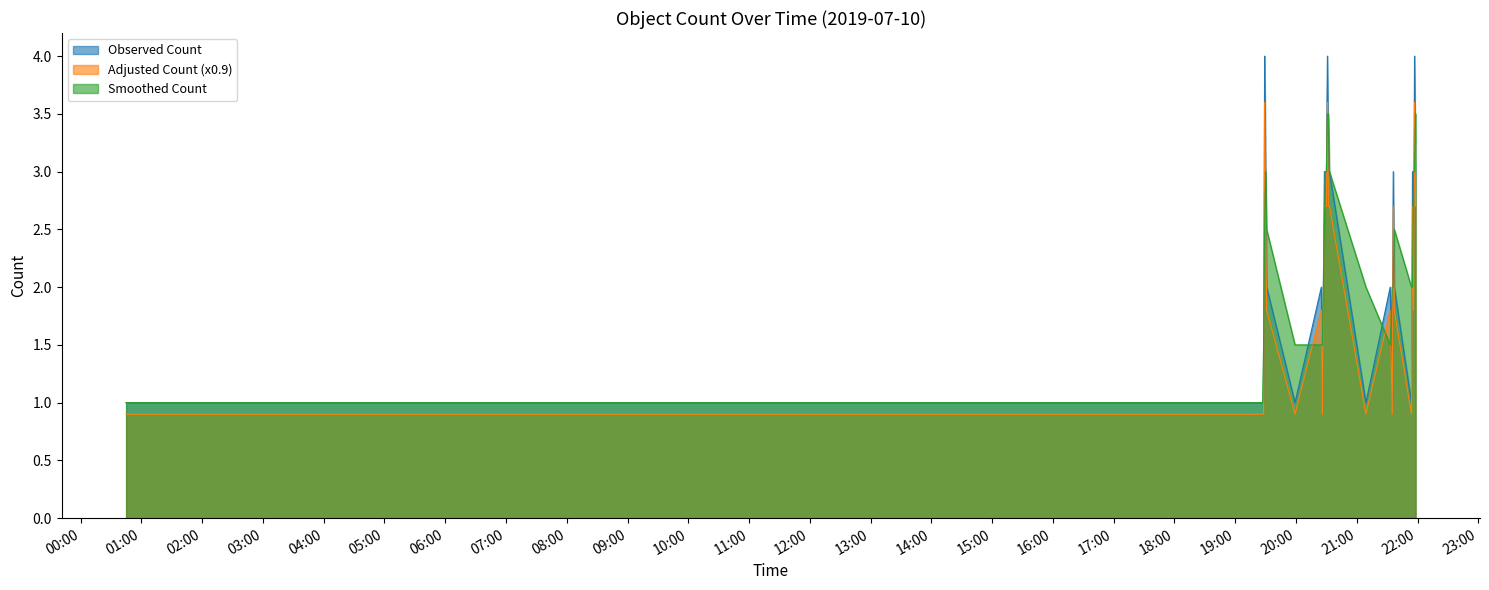

True or false: Observed Count and Adjusted Count (x0.9) intersect in this chart.

False